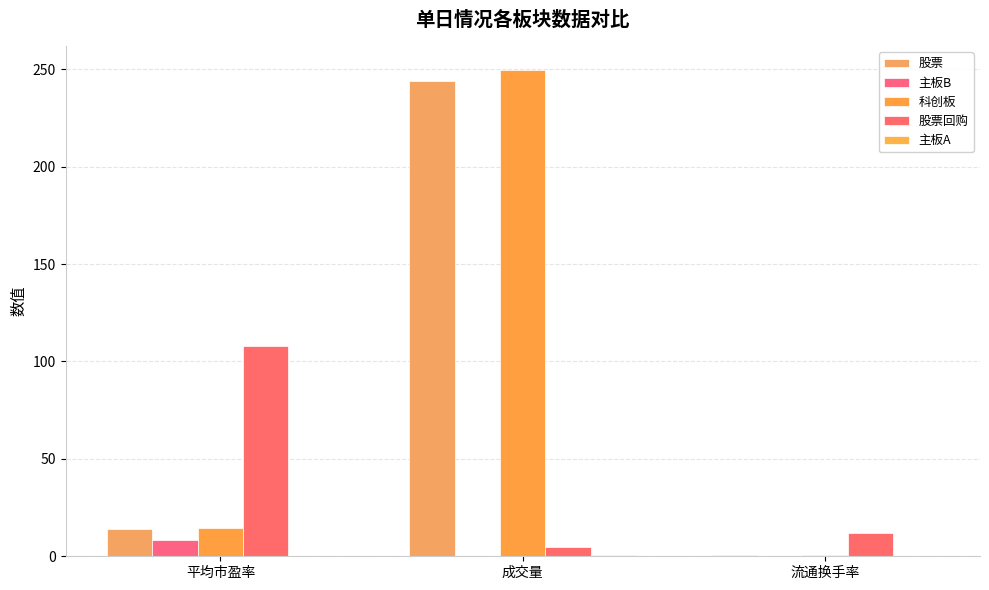

What is the sum of the 主板B values at 成交量 and 流通换手率?

0.3